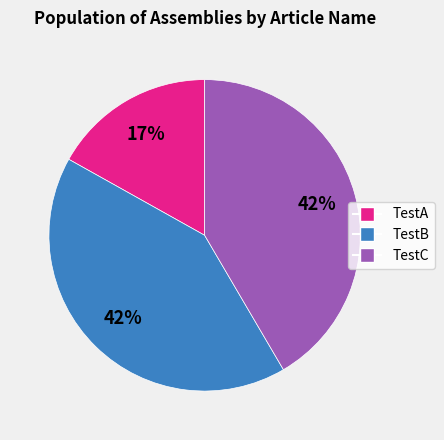

Is there any slice that represents more than half of the pie?

No